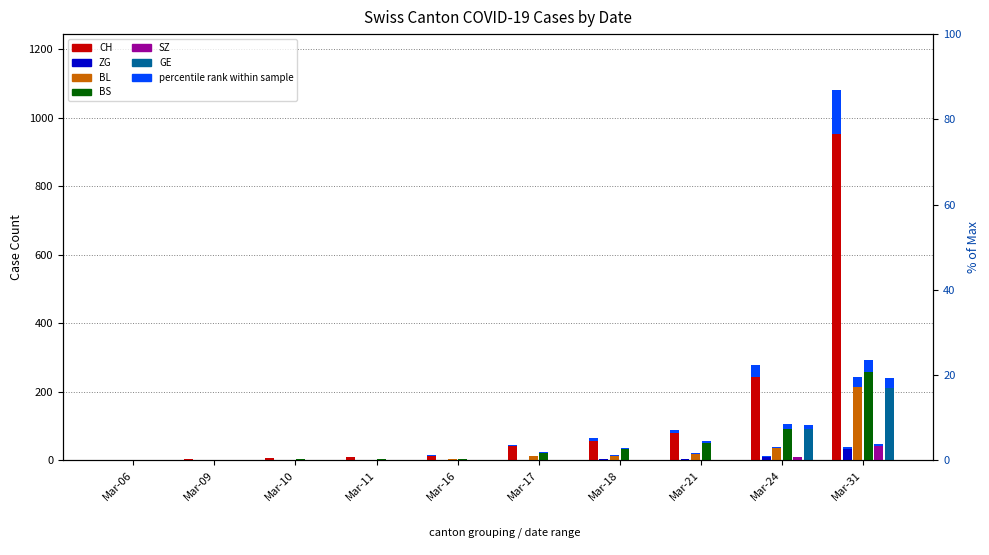

At which category is the sum across all series the highest?

Mar-31